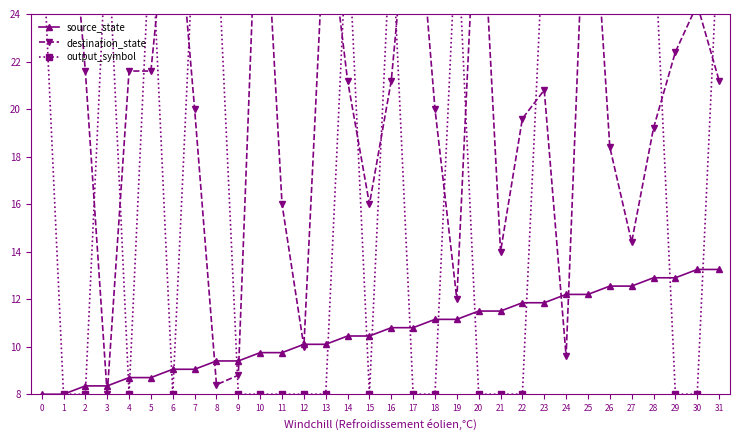

The output_symbol series shows 39.6 at 25. True or false?

False